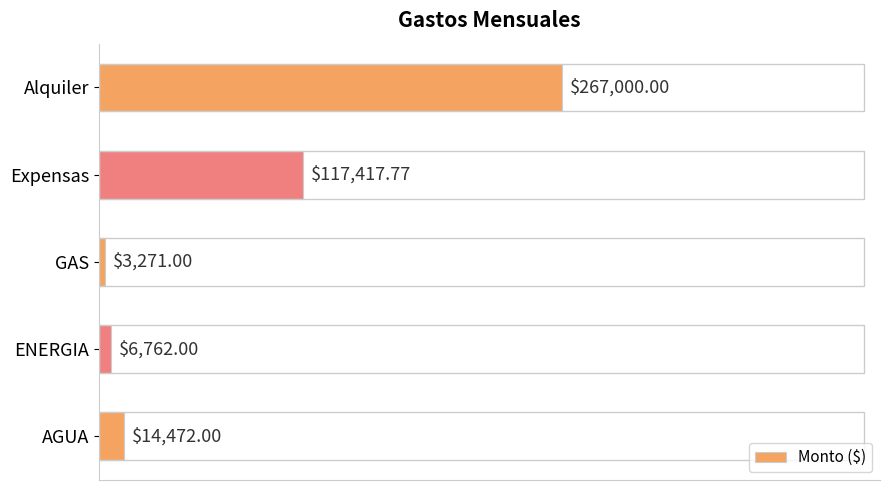

Where is the data nearest to the value 135135?

Expensas